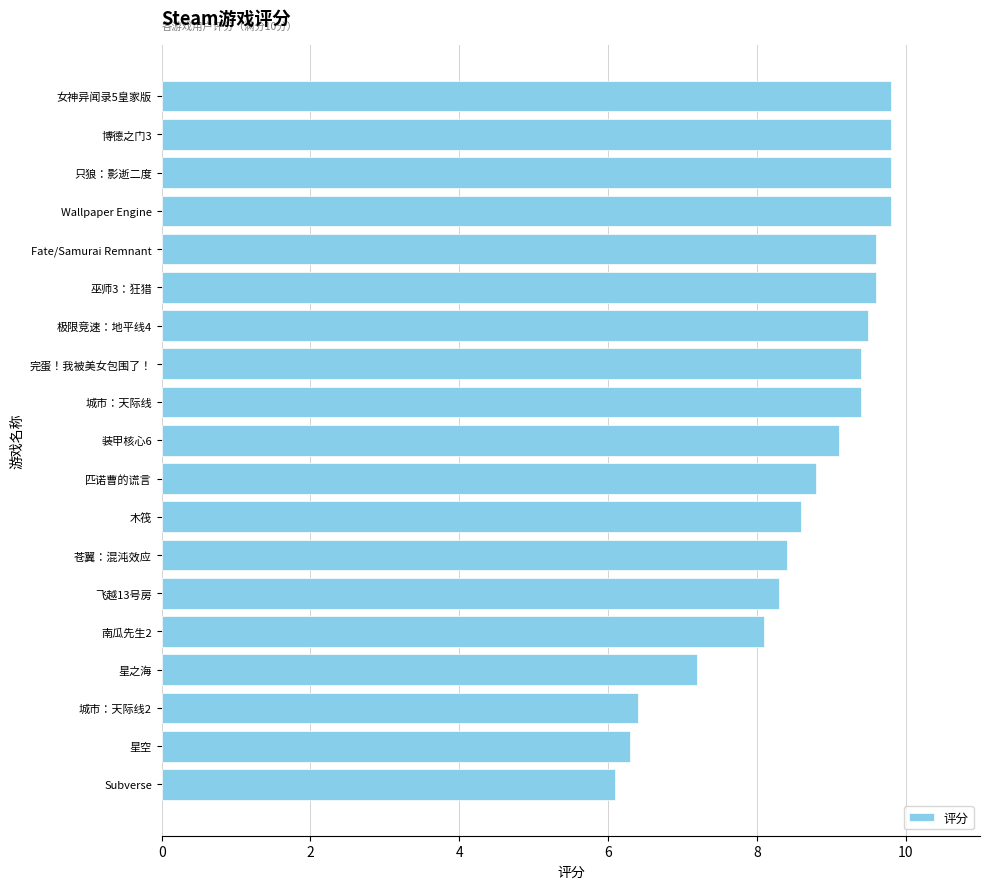

What is the approximate value at Wallpaper Engine?

9.8